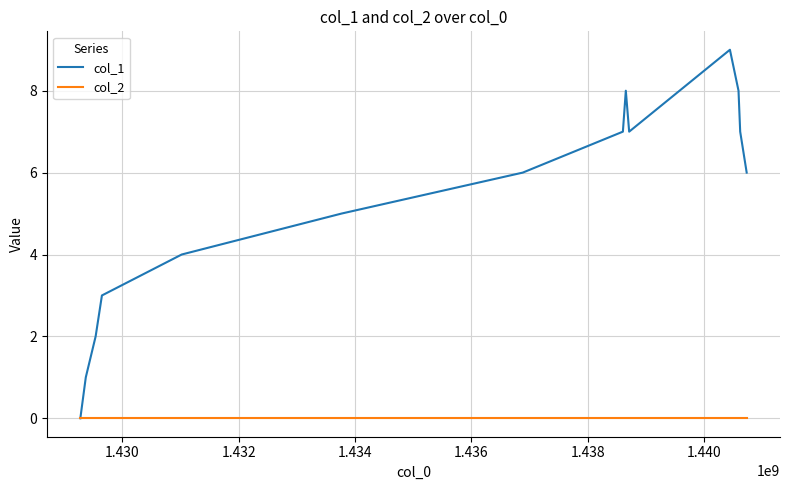

How many categories are shown in the chart?

14